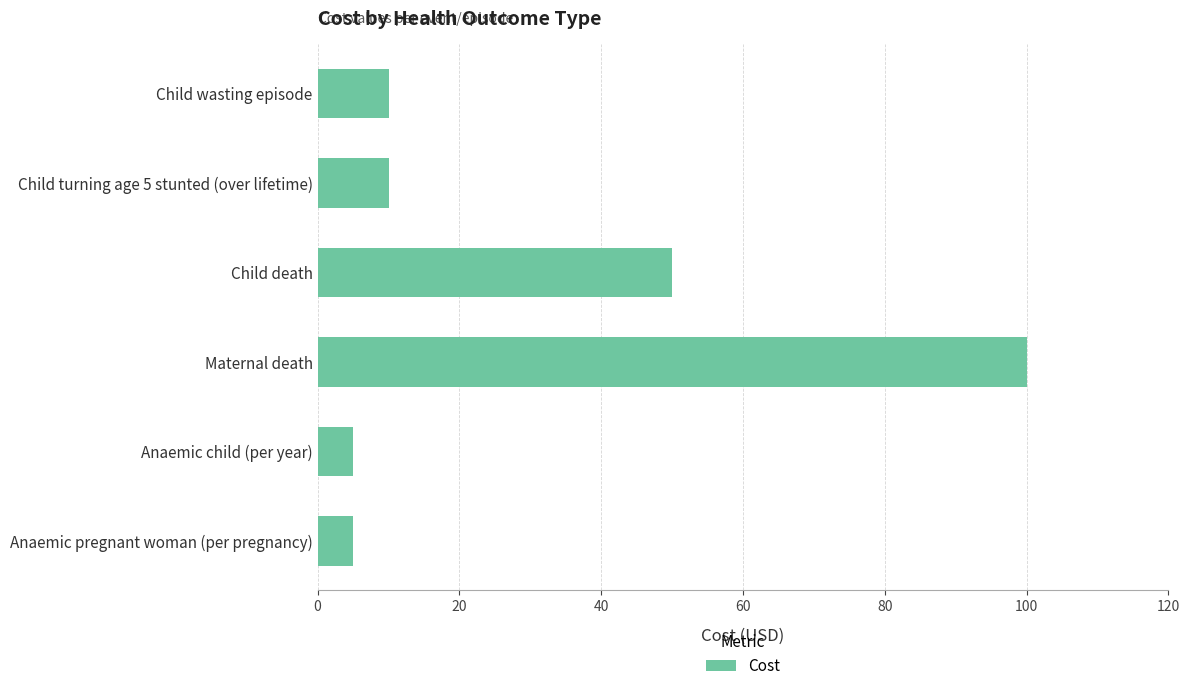

Does the chart contain stacked bars?

No